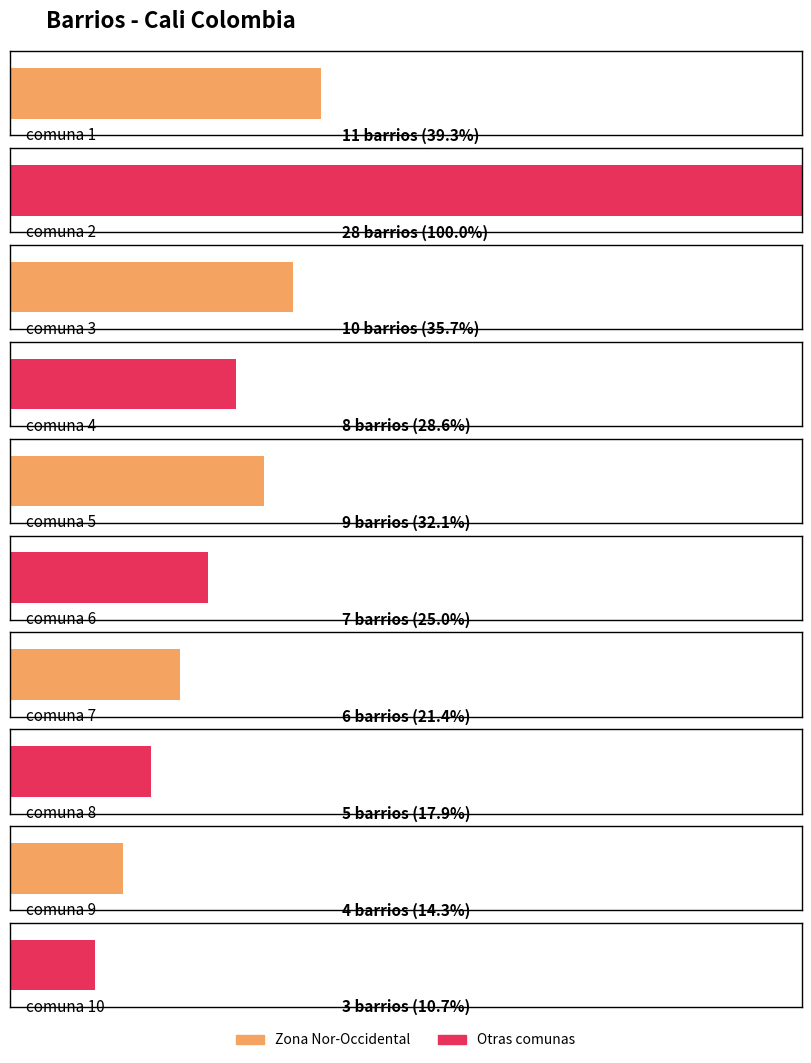

What is the approximate value at comuna 3, to the nearest 10?

10